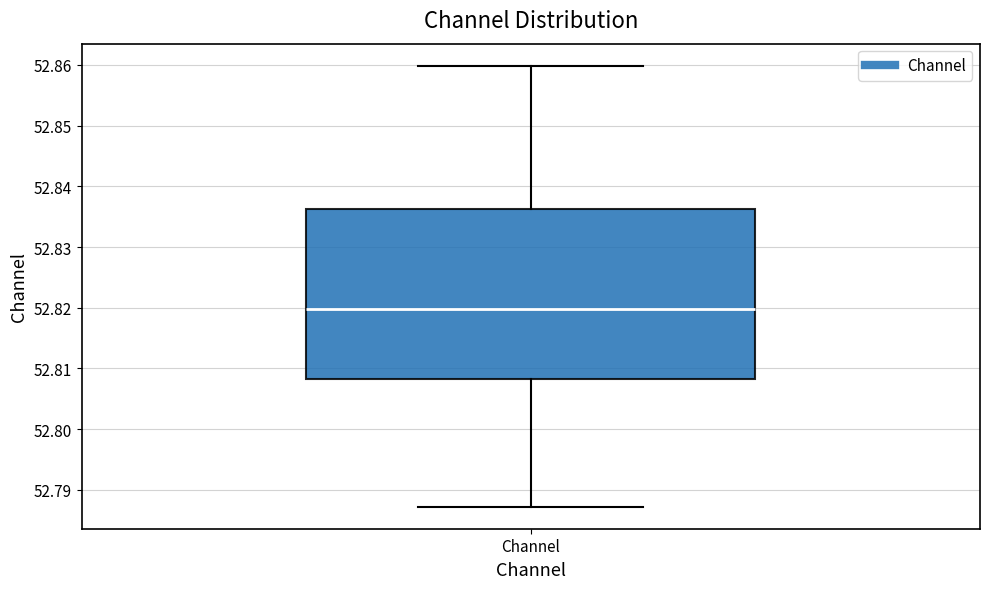

Where is the upper edge of the box for Channel on the y-axis? The values are not printed on the chart, so give them approximately, as read against the axis.

52.836